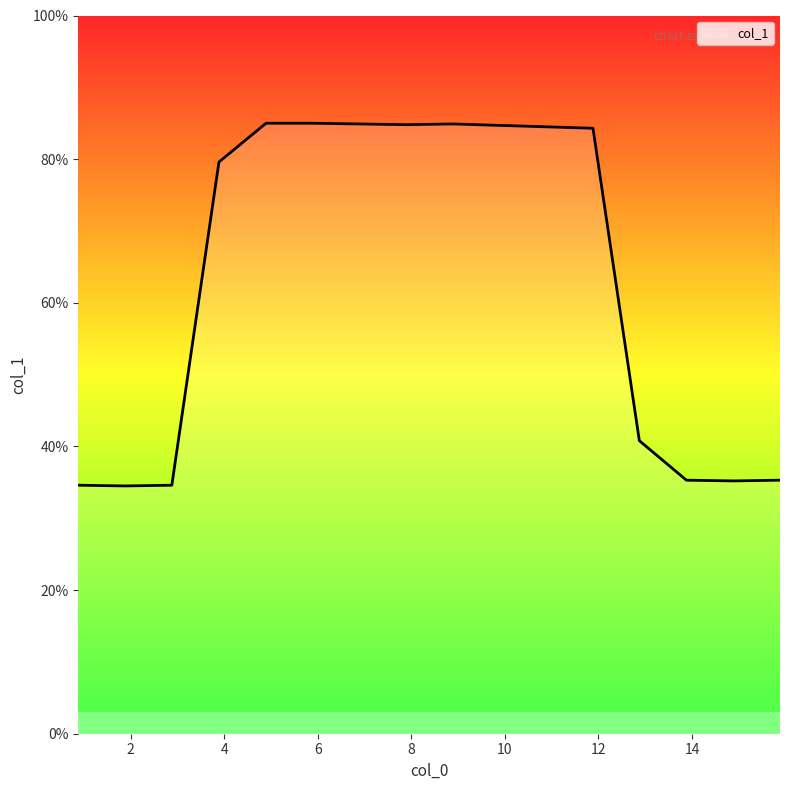

Reading left to right, extract all data points from this chart.

0.88=34.6	1.888=34.5	2.88=34.6	3.887=79.6	4.894=85.0	5.886=85.0	6.878=84.9	7.885=84.8	8.892=84.9	9.884=84.7	10.891=84.5	11.883=84.3	12.874=40.8	13.881=35.3	14.889=35.2	15.881=35.3